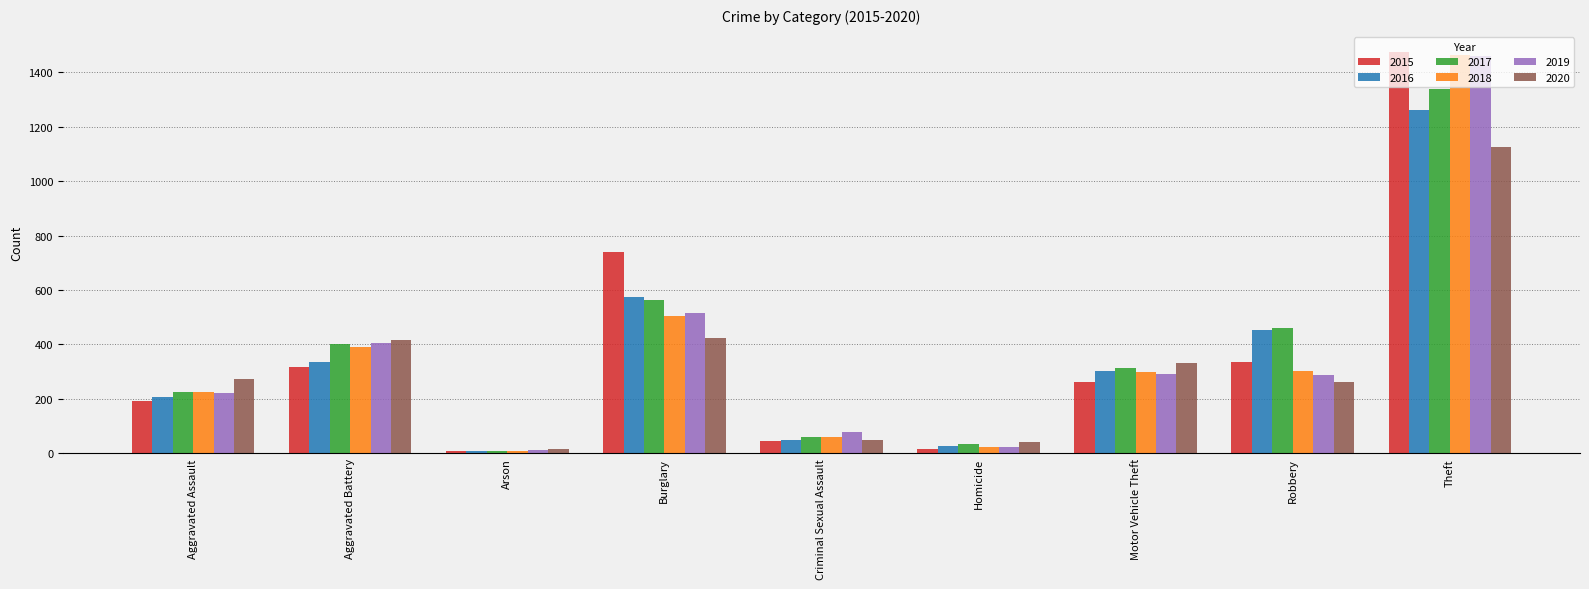

Count the number of data series in this chart.

6